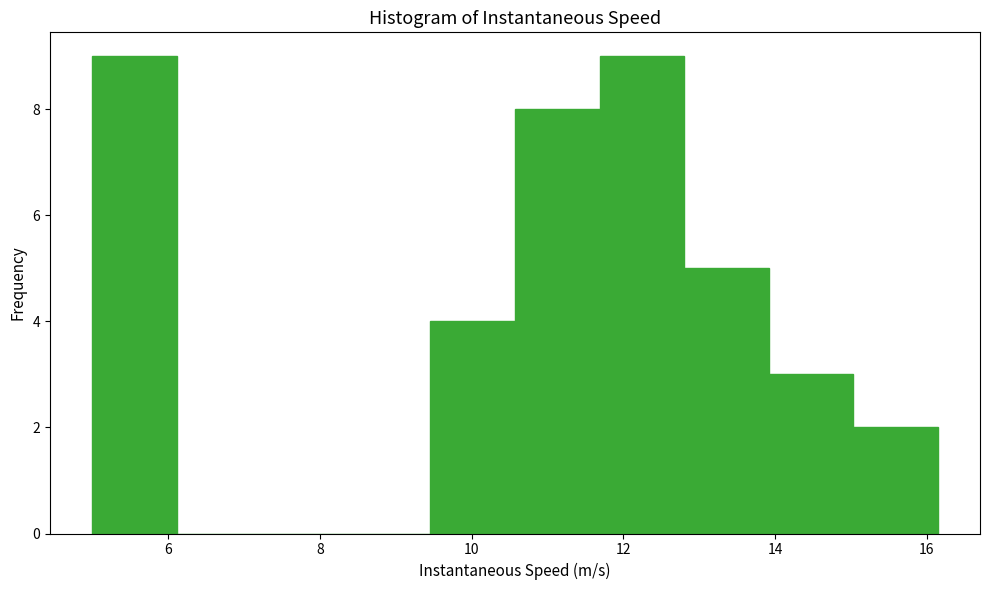

What is the height of the bar covering 10.6 to 11.6 on the x-axis? Neither the bar edges nor the heights are printed on the chart, so give them approximately, as read against the axes.

8